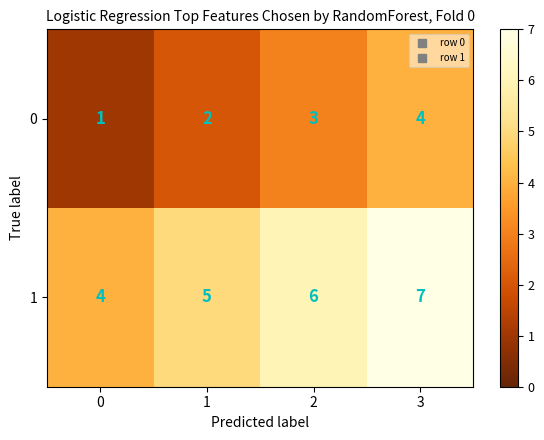

List the series in order of their peak value, highest first.

1, 0